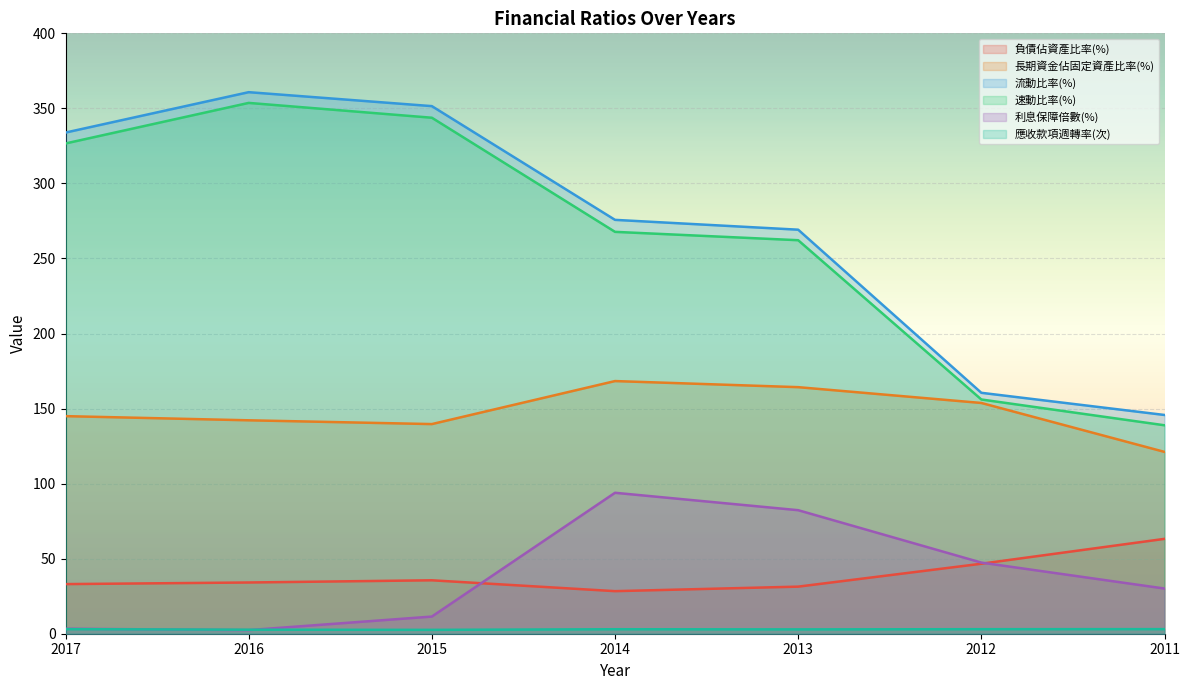

Reading right to left, transcribe all the data shown in this chart.

負債佔資產比率(%): 63.2	46.6	31.4	28.4	35.6	34.1	33.1
長期資金佔固定資產比率(%): 121.1	153.7	164.3	168.3	139.7	142.2	145.0
流動比率(%): 145.7	160.5	269.2	275.7	351.5	360.8	333.9
速動比率(%): 138.9	156.1	262.2	267.7	343.8	353.6	326.6
利息保障倍數(%): 30.1	47.4	82.3	93.9	11.4	2.4	3.3
應收款項週轉率(次): 3.1	3.0	2.9	3.0	2.6	2.7	3.0